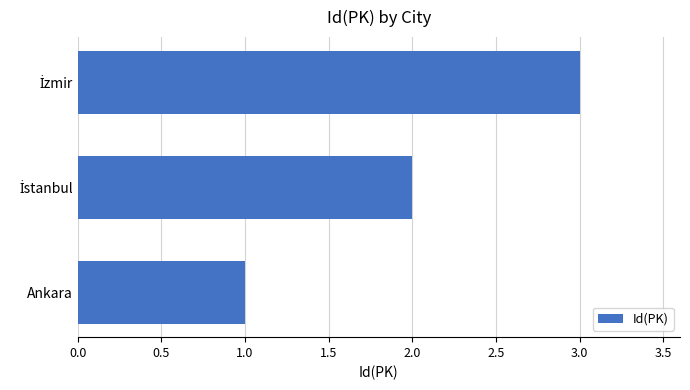

What is the average value?

2